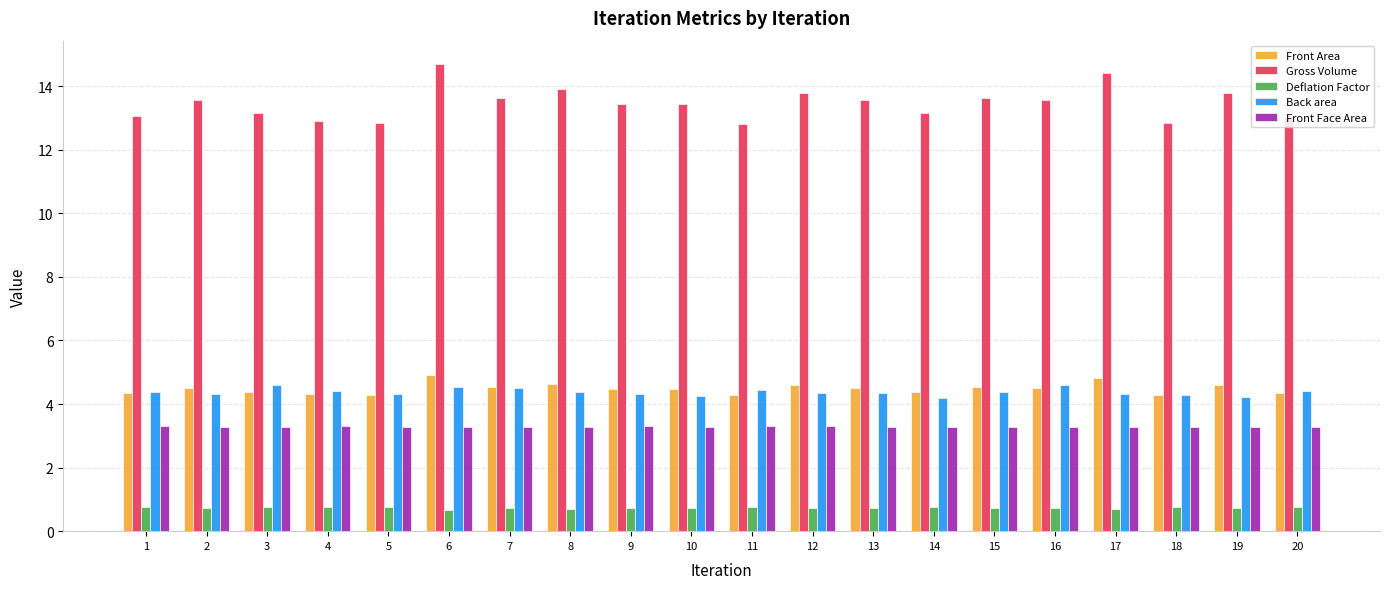

What is the lowest value of the Deflation Factor series?

0.7